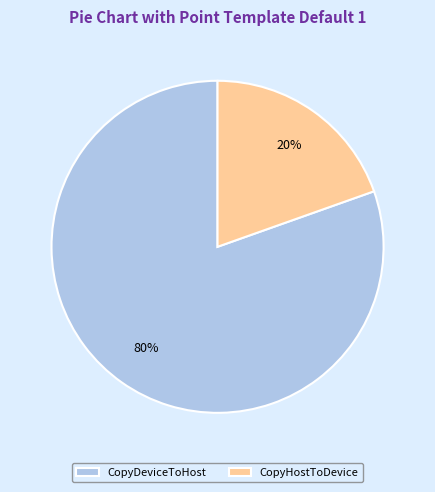

The CopyDeviceToHost slice represents 73% of the pie. True or false?

False